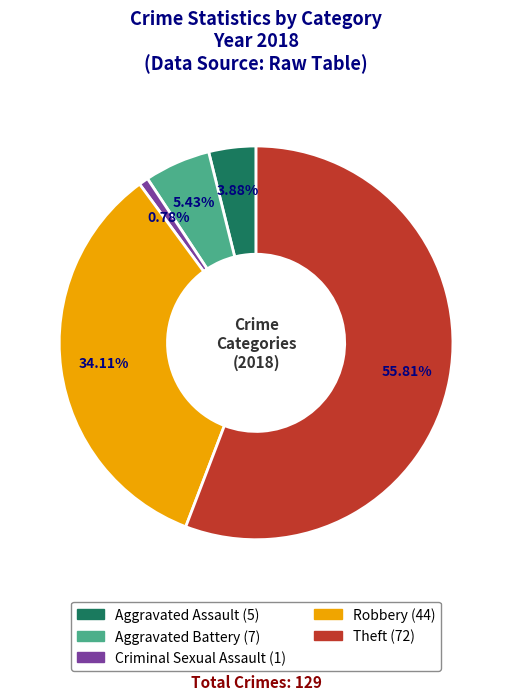

Is there a majority slice in this chart?

Yes